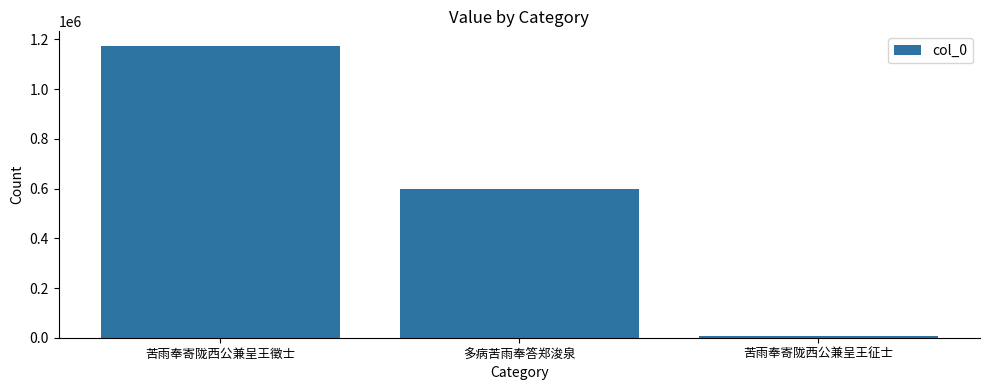

What is the value of the 3rd bar from the left?

7196